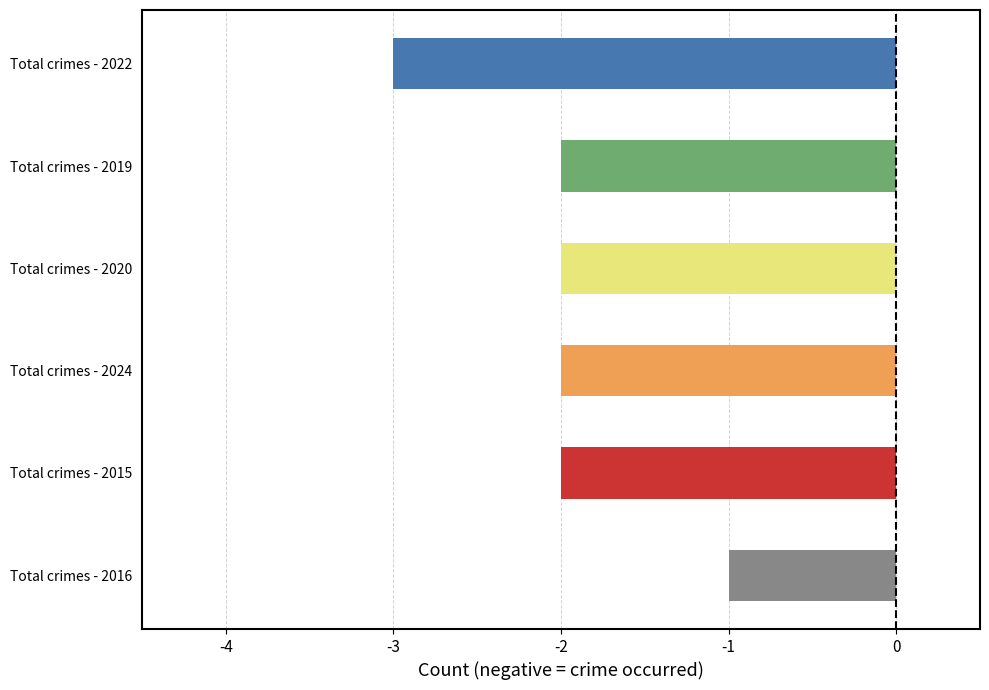

The chart shows a value of -2 at Total crimes - 2020. True or false?

True